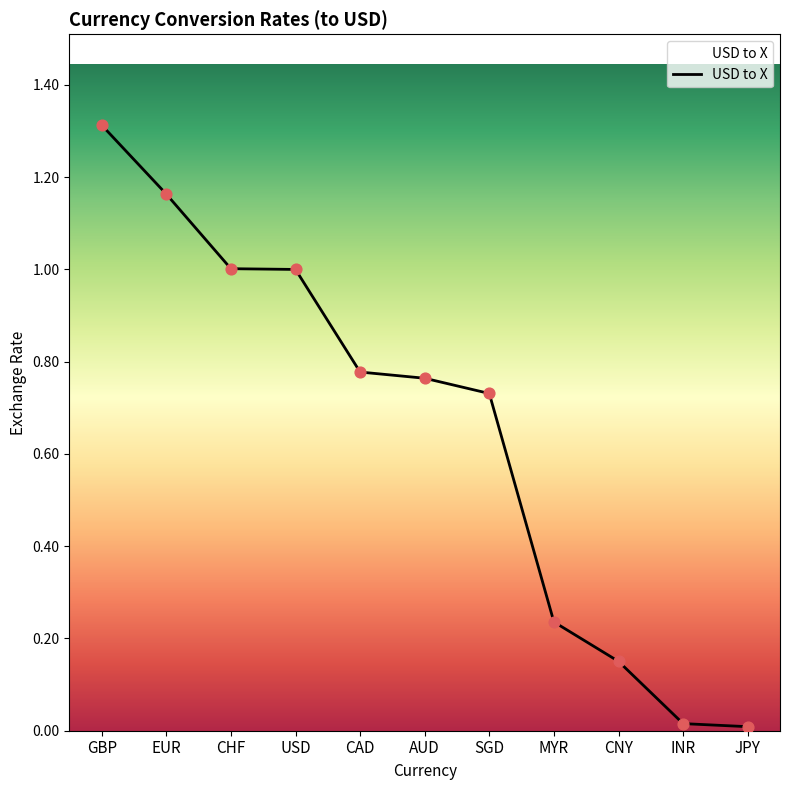

Which has a higher value, CAD or CHF?

CHF